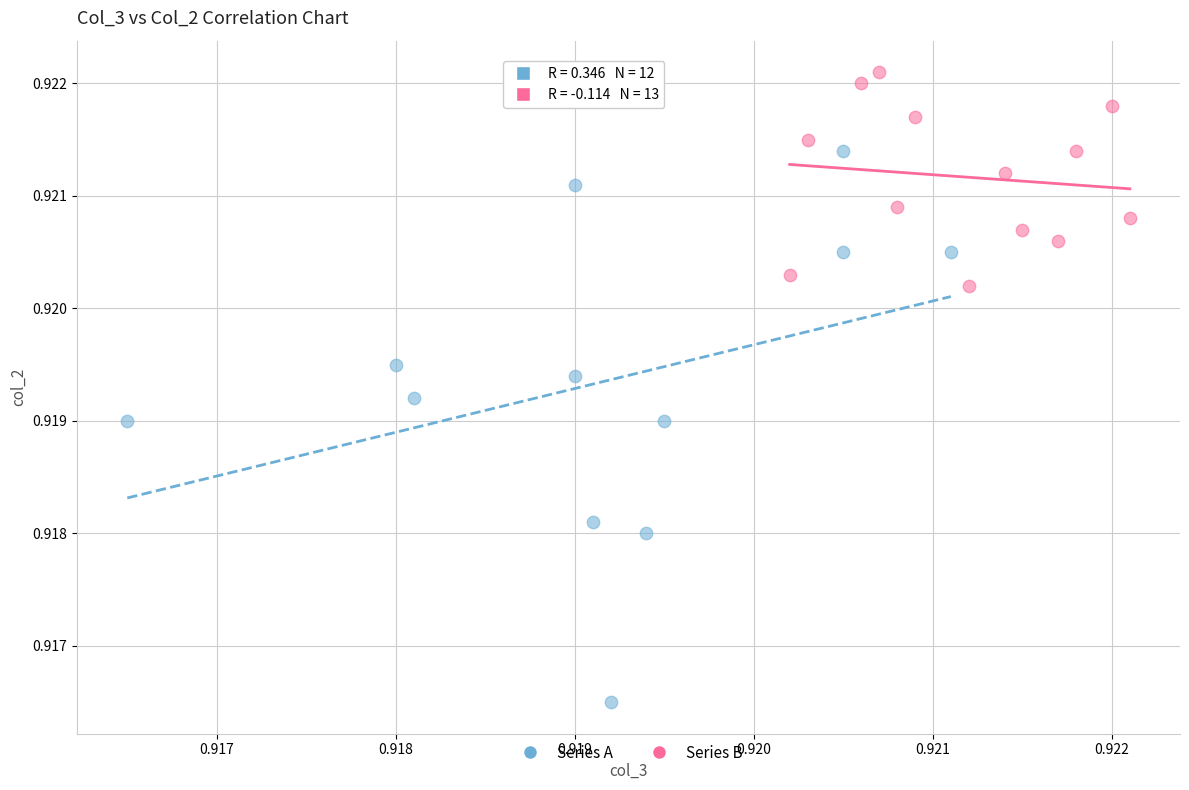

Which series has the widest spread of Y values?

Series A